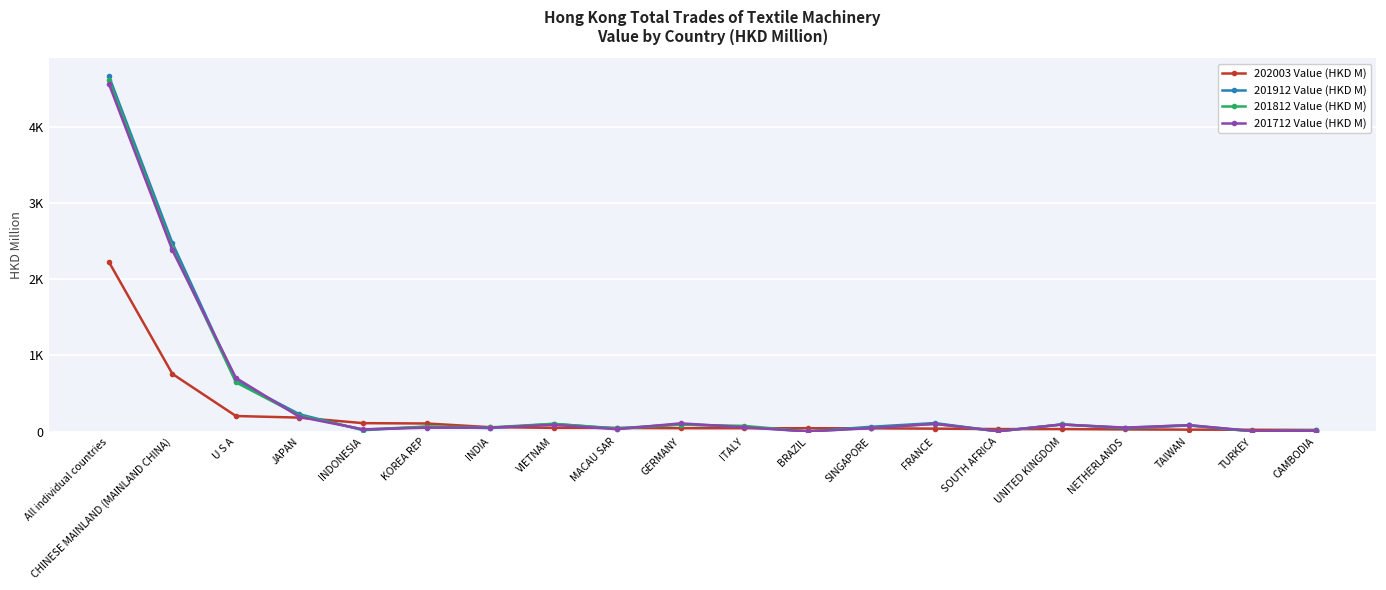

What are all the series names shown in the legend?

202003 Value (HKD M), 201912 Value (HKD M), 201812 Value (HKD M), 201712 Value (HKD M)